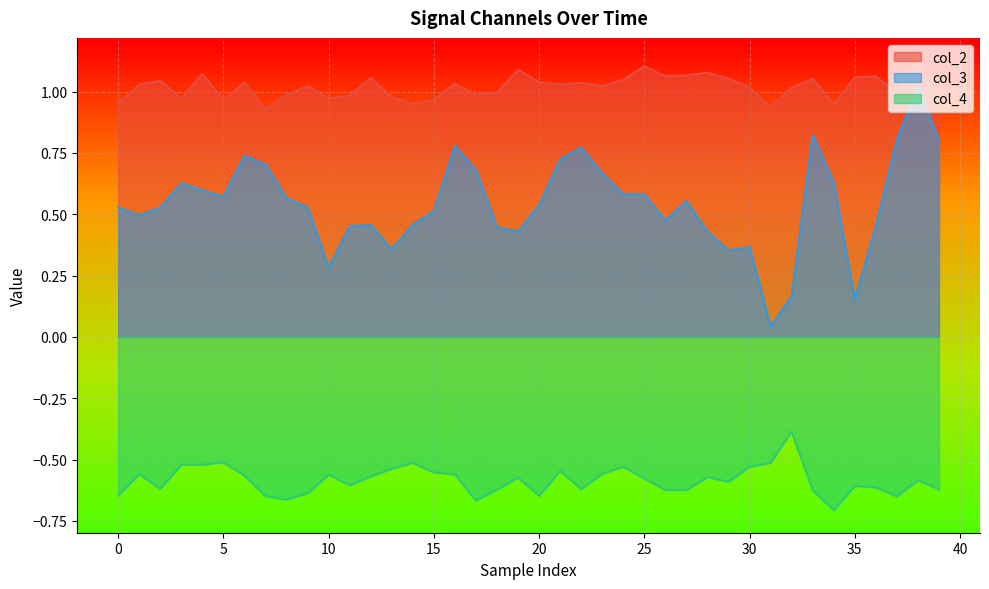

Which category has the highest value across all series?

38